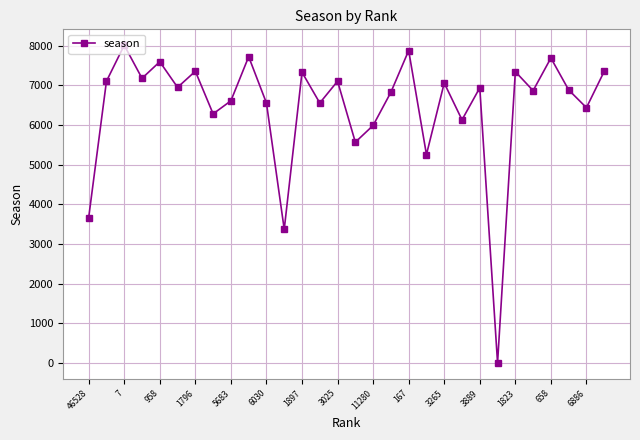

What is the difference between the maximum and minimum values?

8008